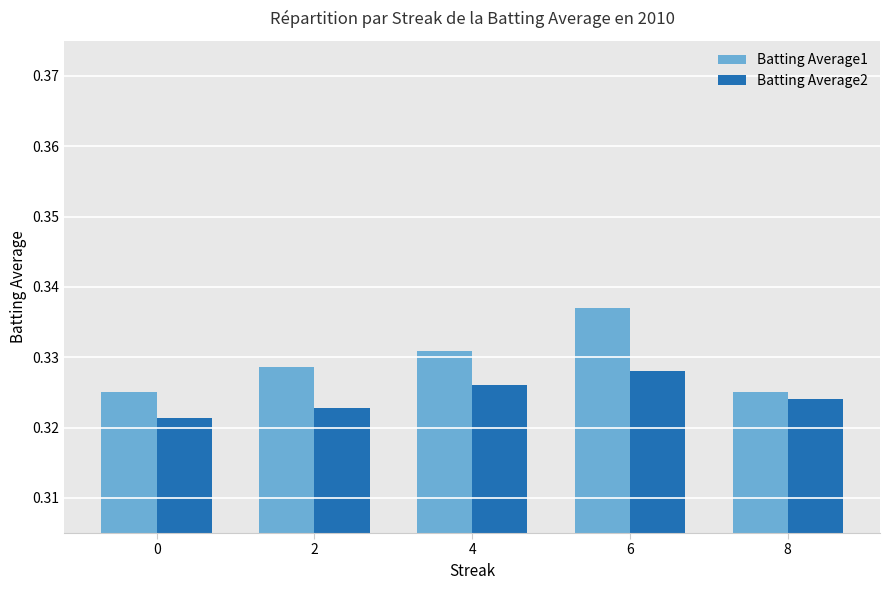

At which category is the sum across all series the highest?

6